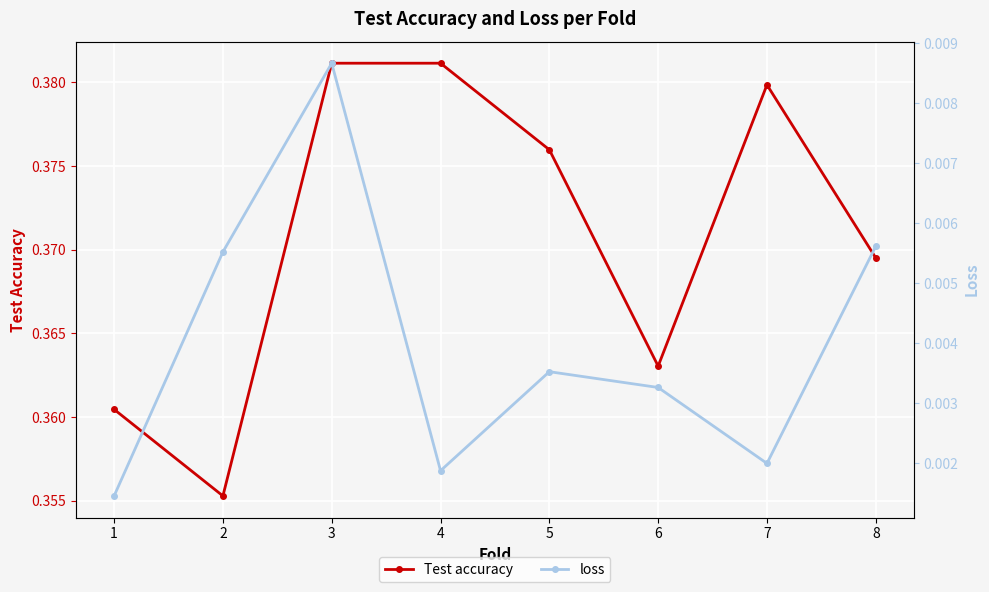

Rank the series by their average value, from lowest to highest.

loss, Test accuracy